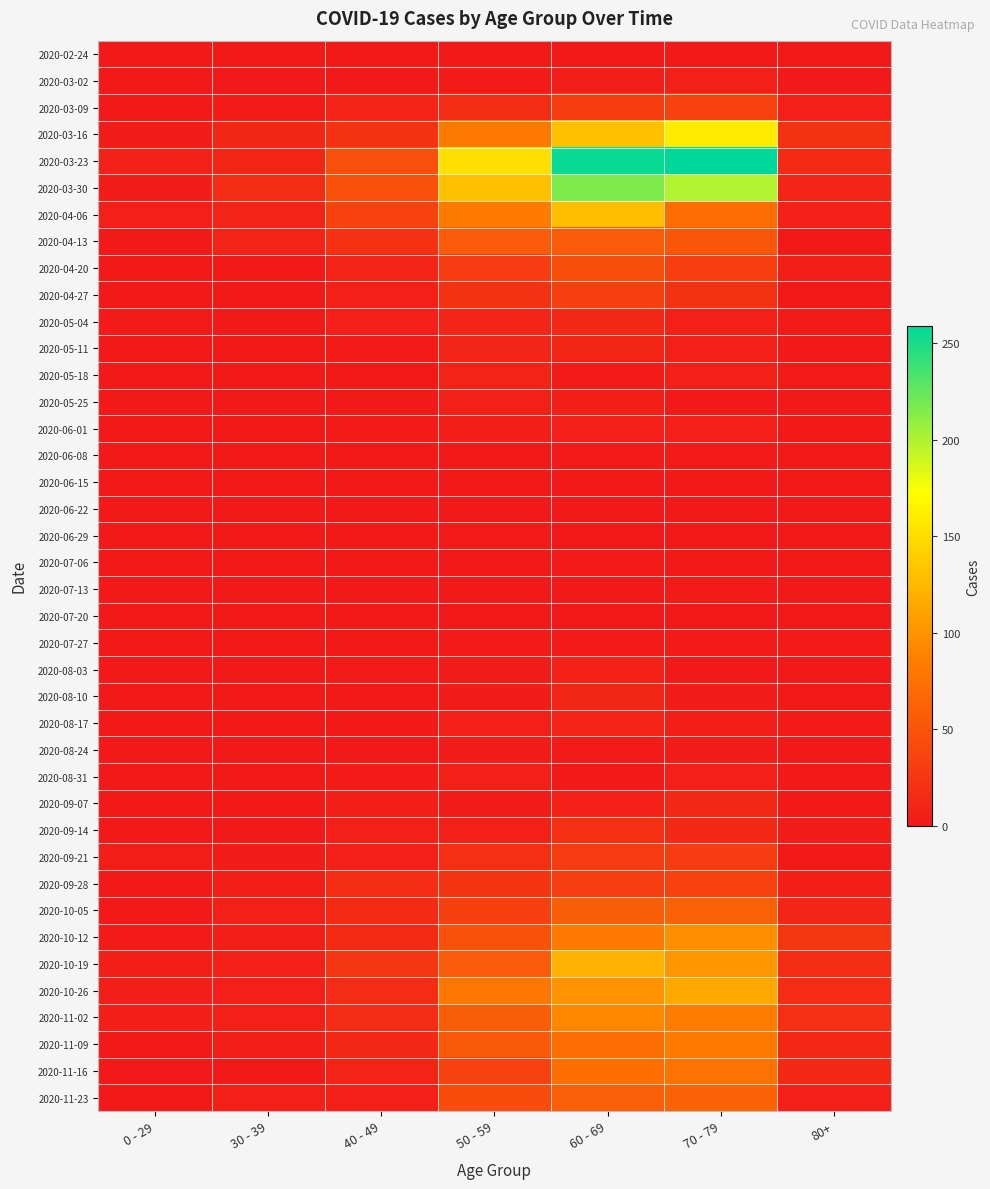

What is the total value across all series at 70 - 79?

1671